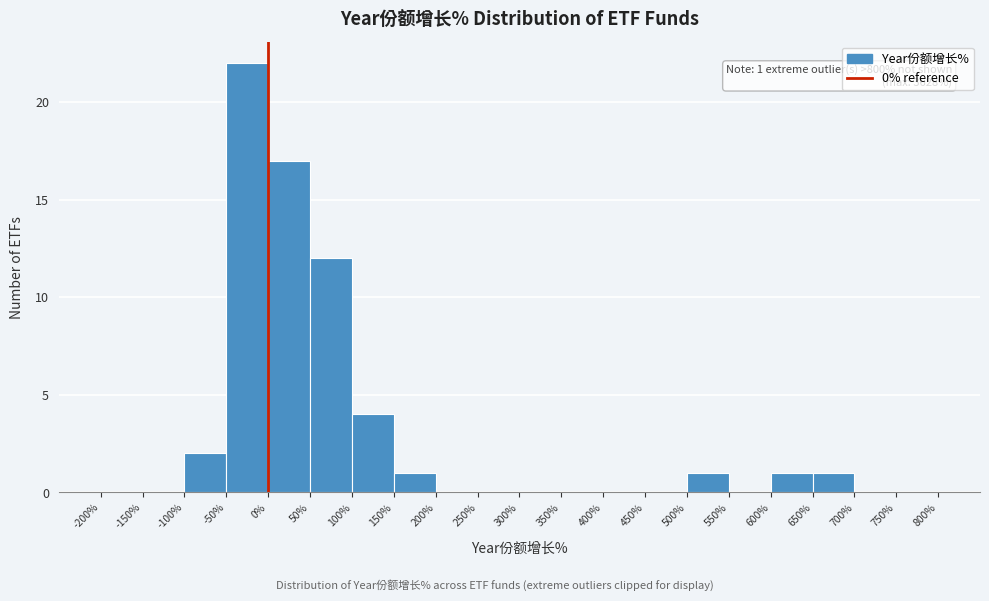

Over which range of the x-axis is the bar tallest?

-50% to 0%